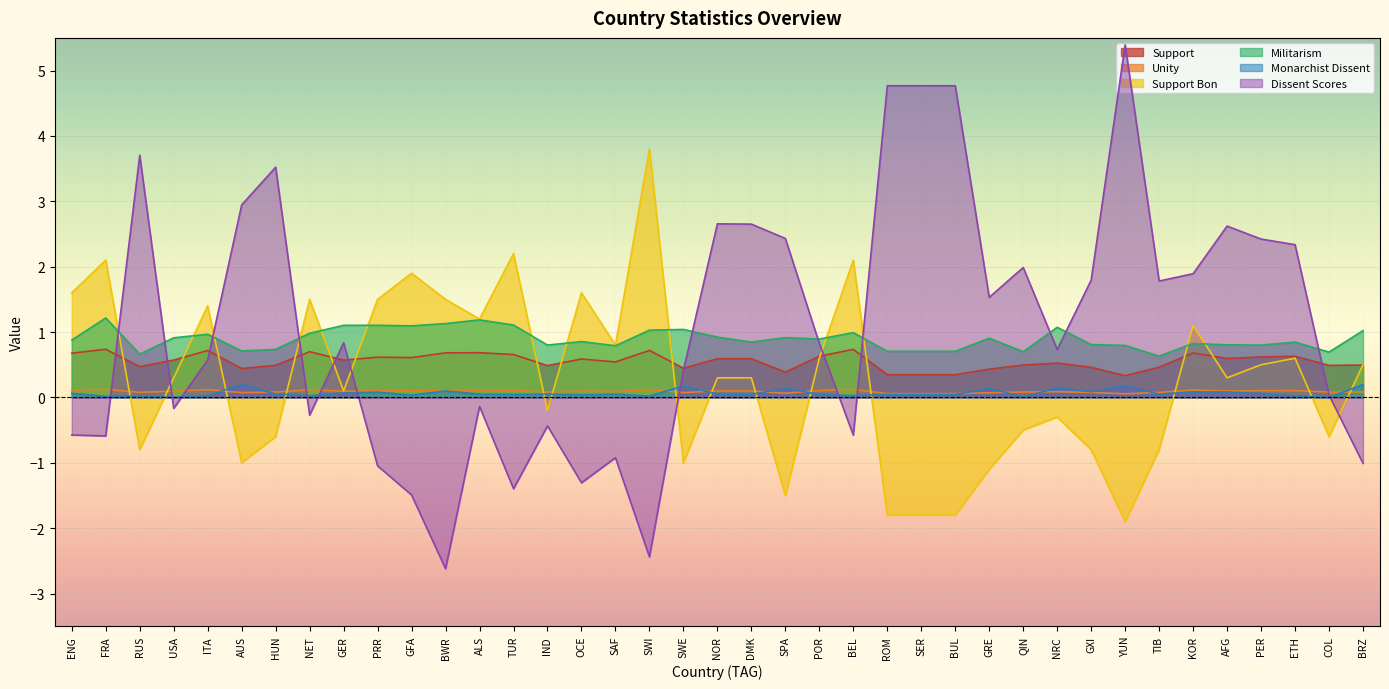

Which category has the lowest value in the Dissent Scores series?

BWR